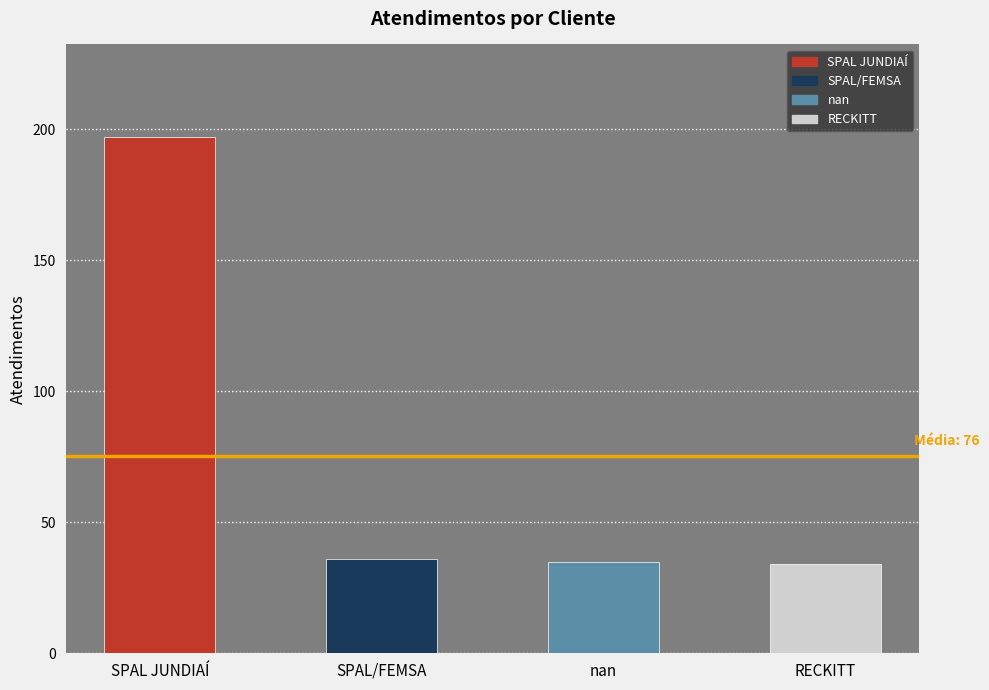

What is the label of the 2nd bar from the left?

SPAL/FEMSA